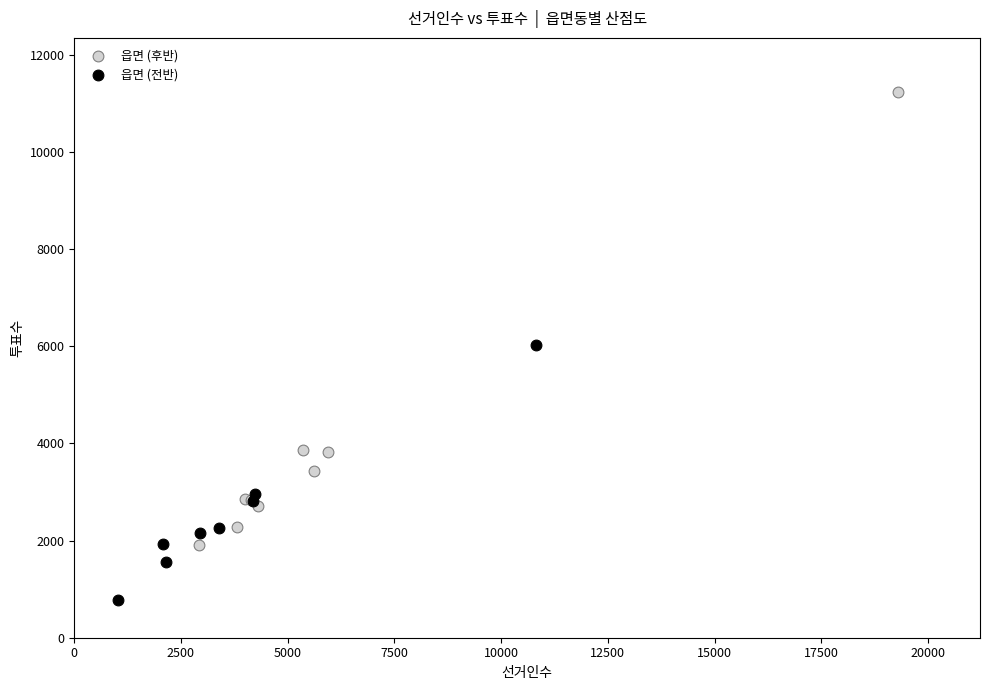

Which series contains the lowest Y value?

읍면 (전반)